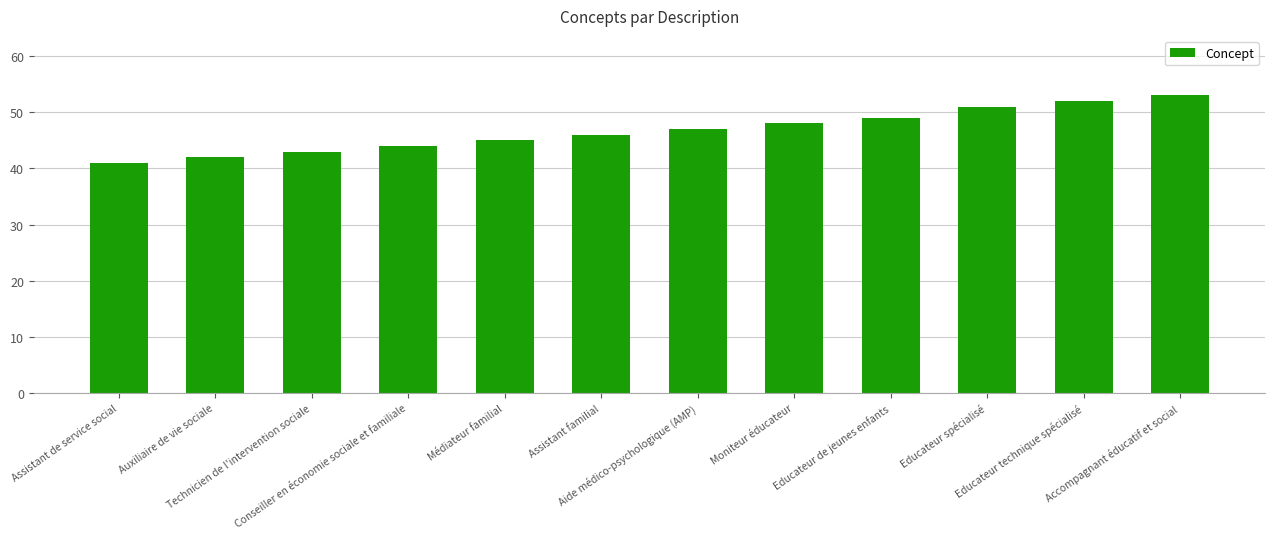

Which category has the lowest value across all series?

Assistant de service social